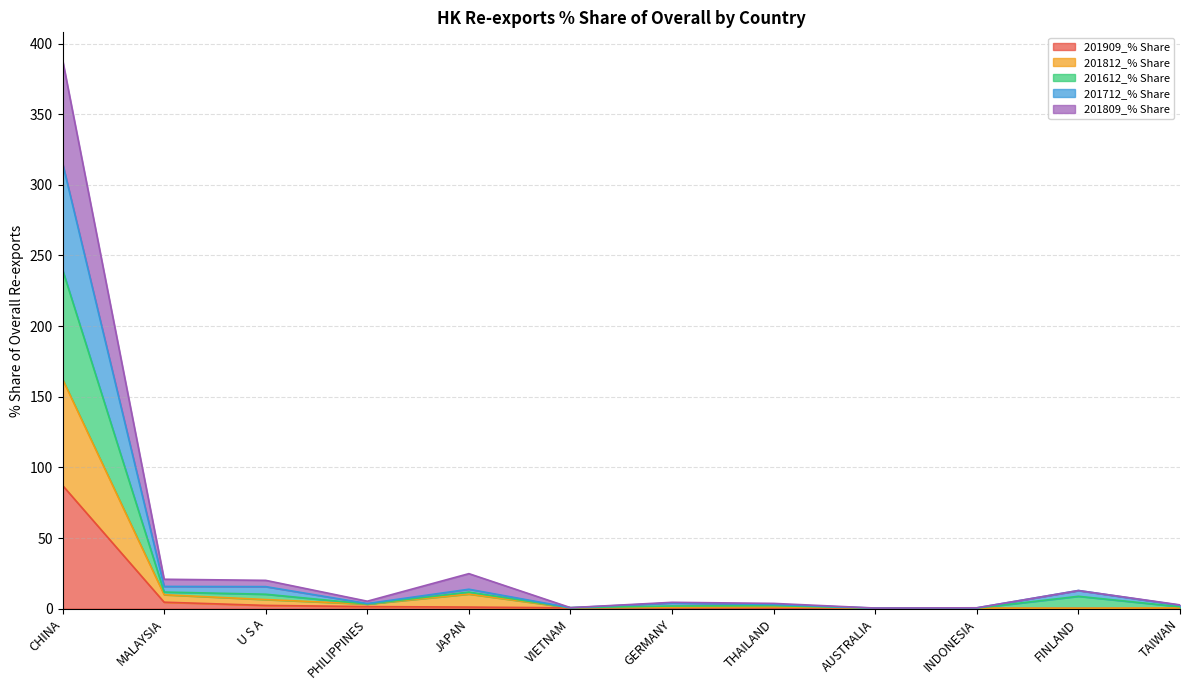

Where is the first local minimum for 201712_% Share?

PHILIPPINES